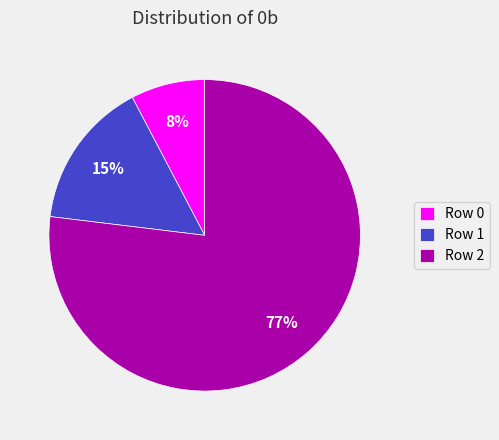

Does any single category account for the majority?

Yes